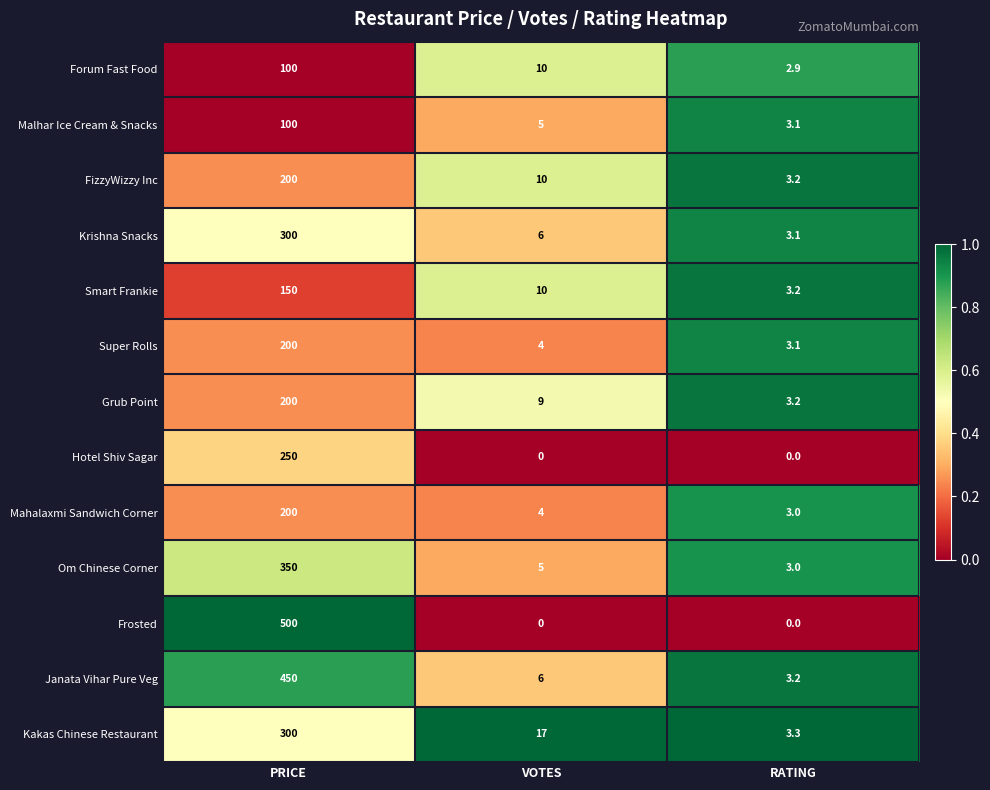

The value of Om Chinese Corner at RATING is 1.9. True or false?

False